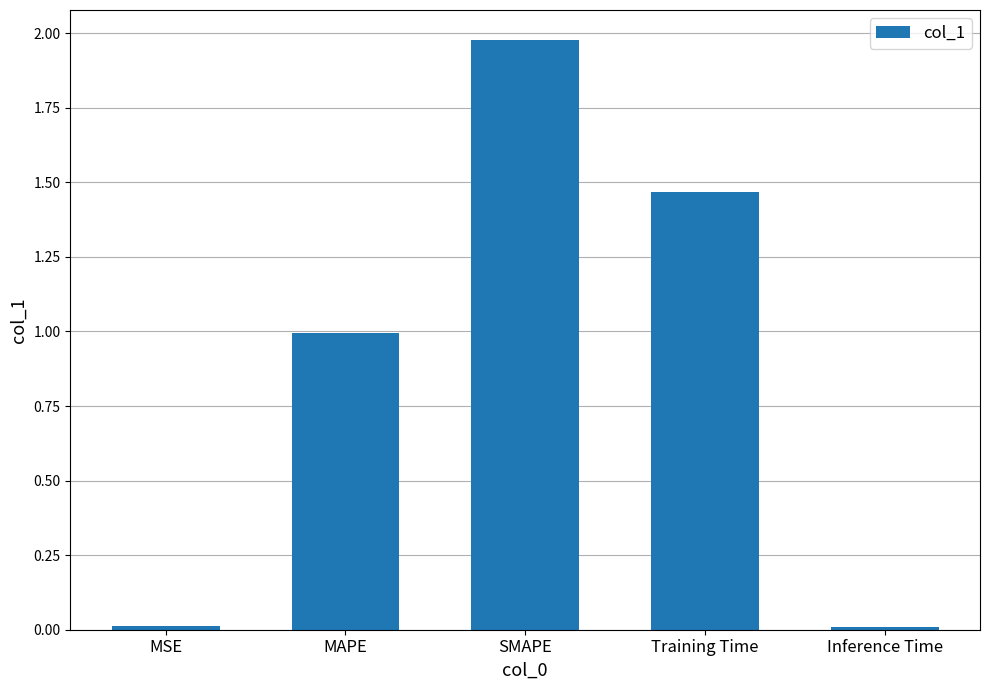

Is it true that the value at MAPE is 1.0?

True